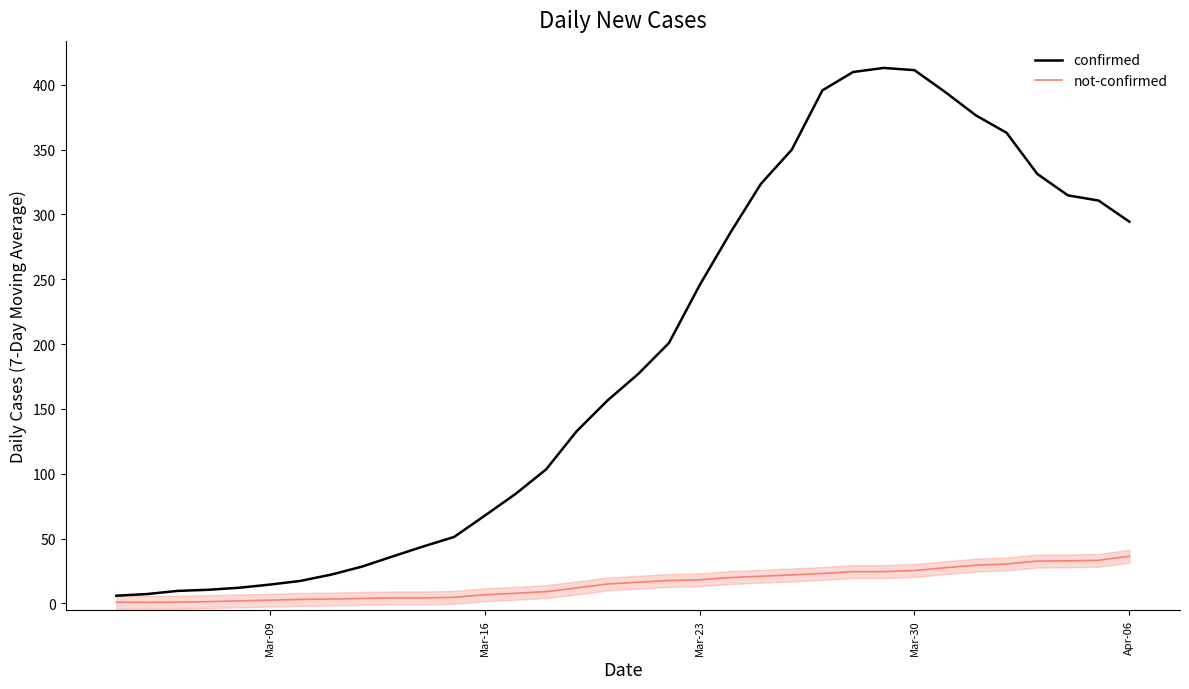

How many not-confirmed values are between 2 and 24?

20